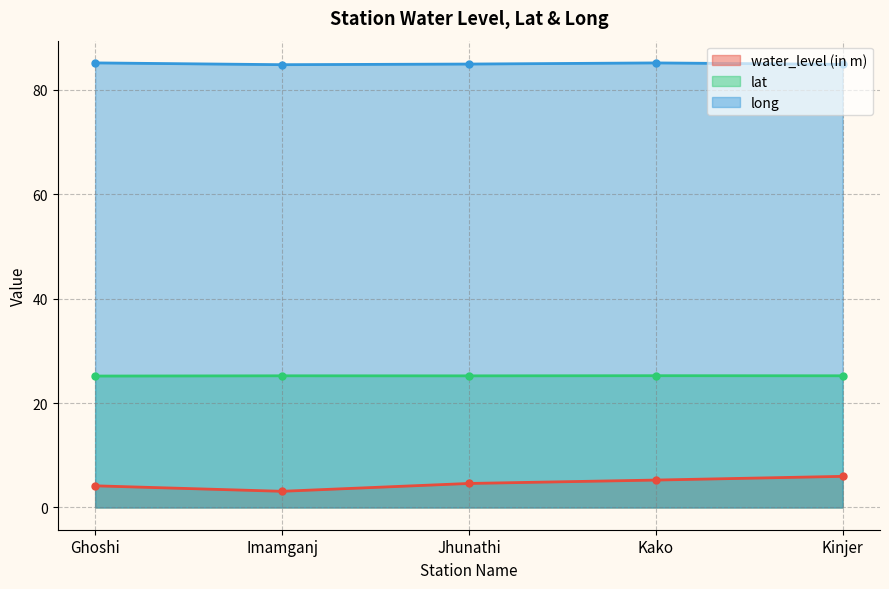

True or false: lat and long intersect in this chart.

False